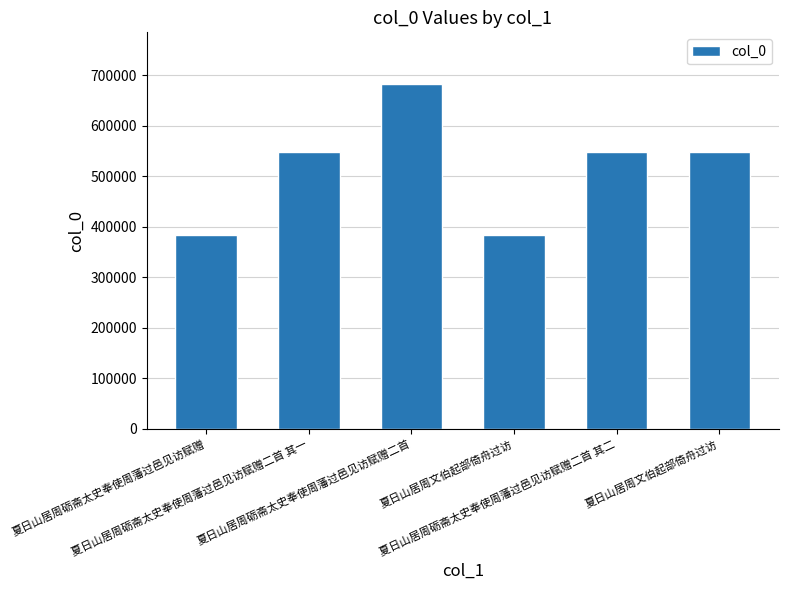

Which label corresponds to the smallest value in the chart?

夏日山居周砺斋太史奉使周藩过邑见访赋赠